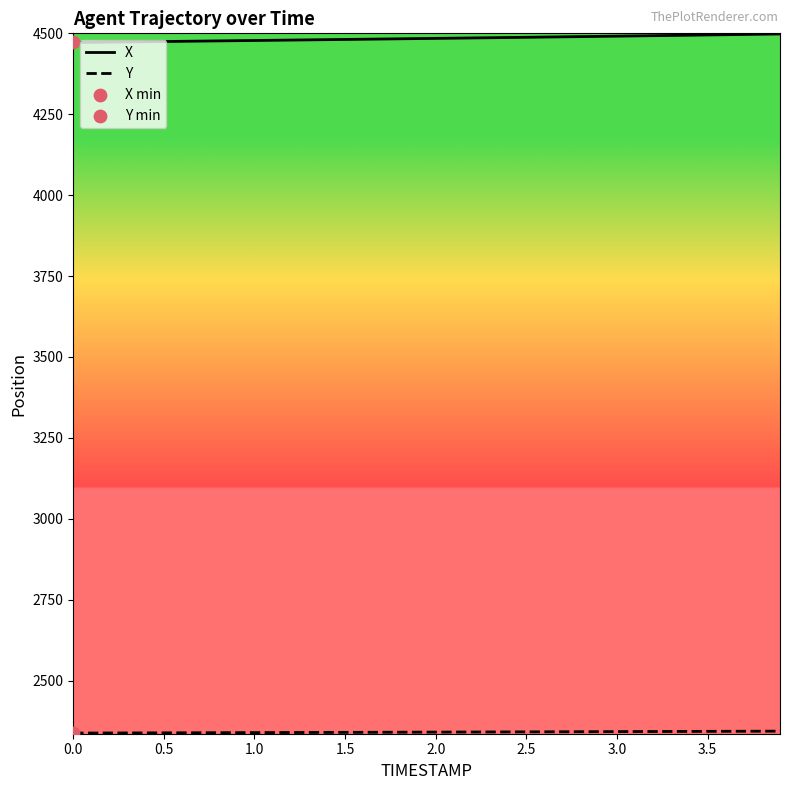

At how many categories does at least one series exceed 3260?

40